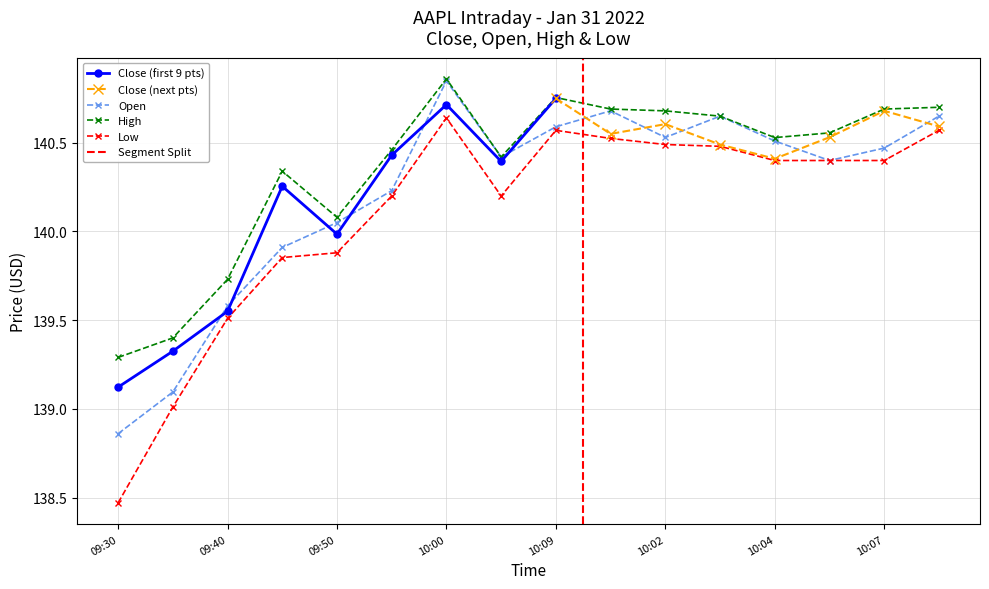

True or false: Low has a value of 74.5 at 10:09.

False